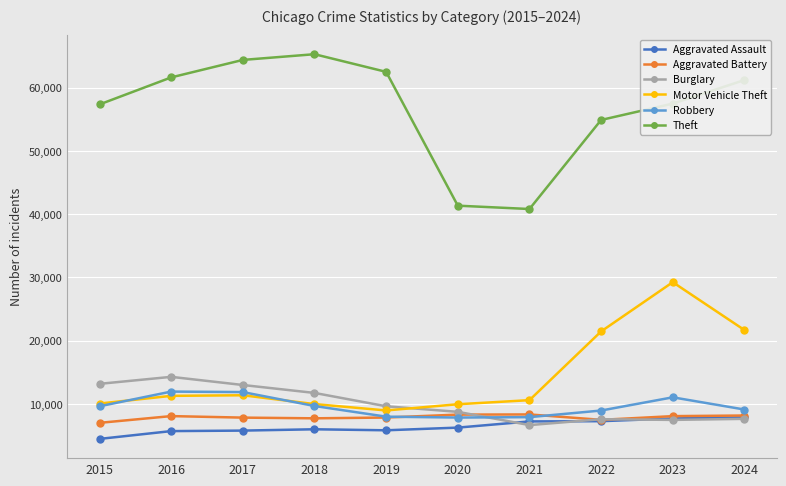

The Theft series shows 91094 at 2017. True or false?

False